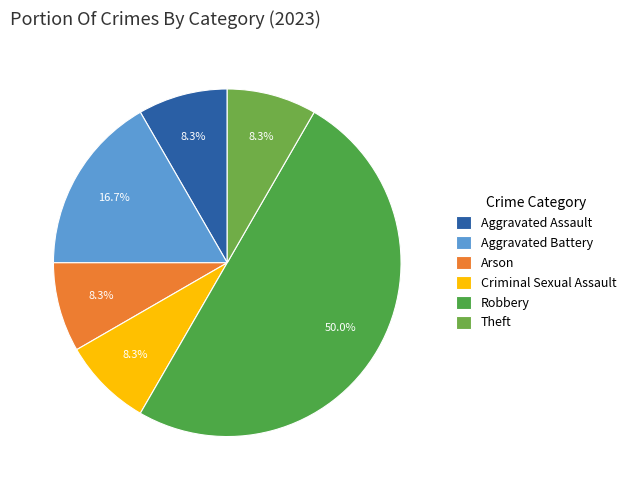

Combined, do Robbery and Arson account for over 50%?

Yes